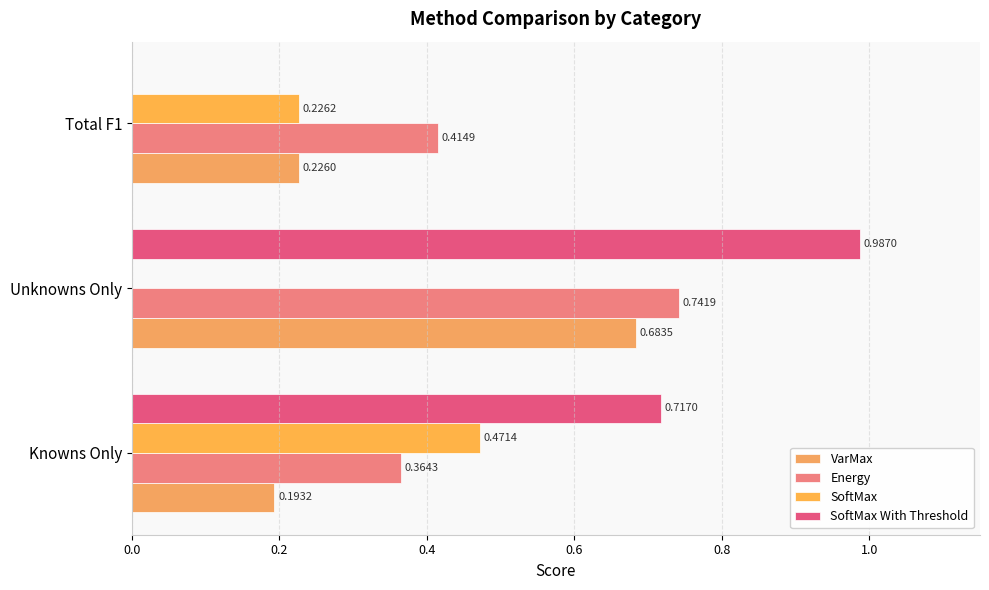

How many data points in SoftMax are above 0?

2